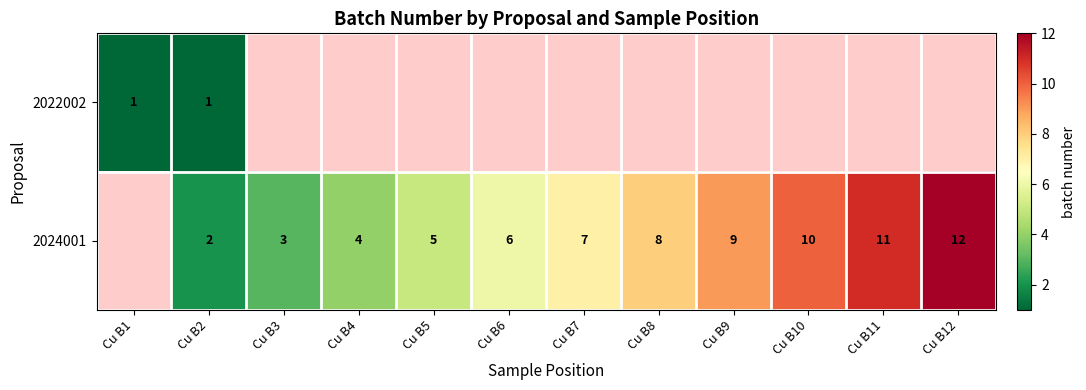

Is it true that 2024001 equals 4 at Cu B7?

False